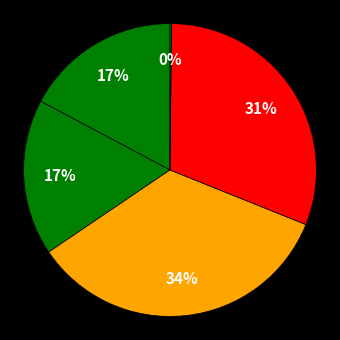

How many segments does this pie chart have?

5